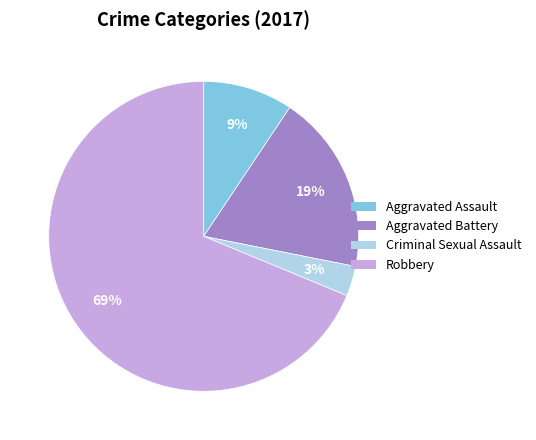

Is the sum of Aggravated Assault and Robbery greater than half?

Yes